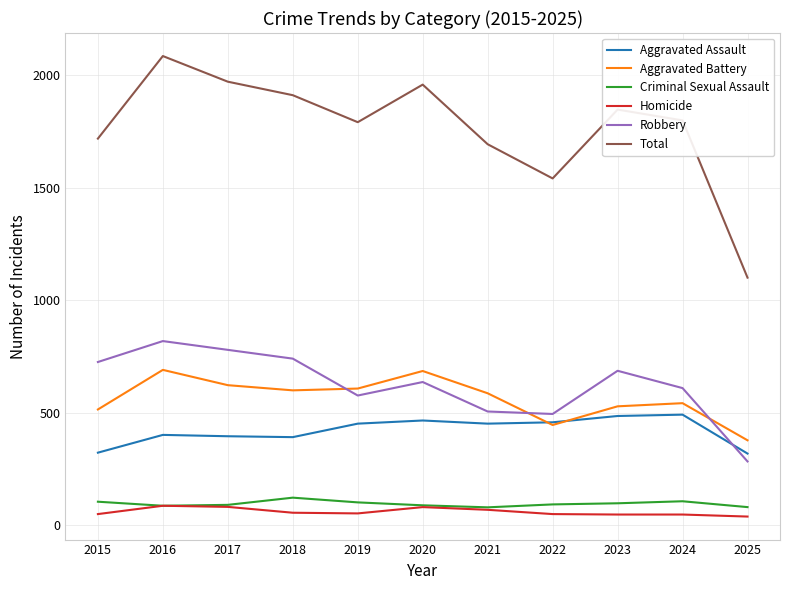

How many series are shown in this chart?

6